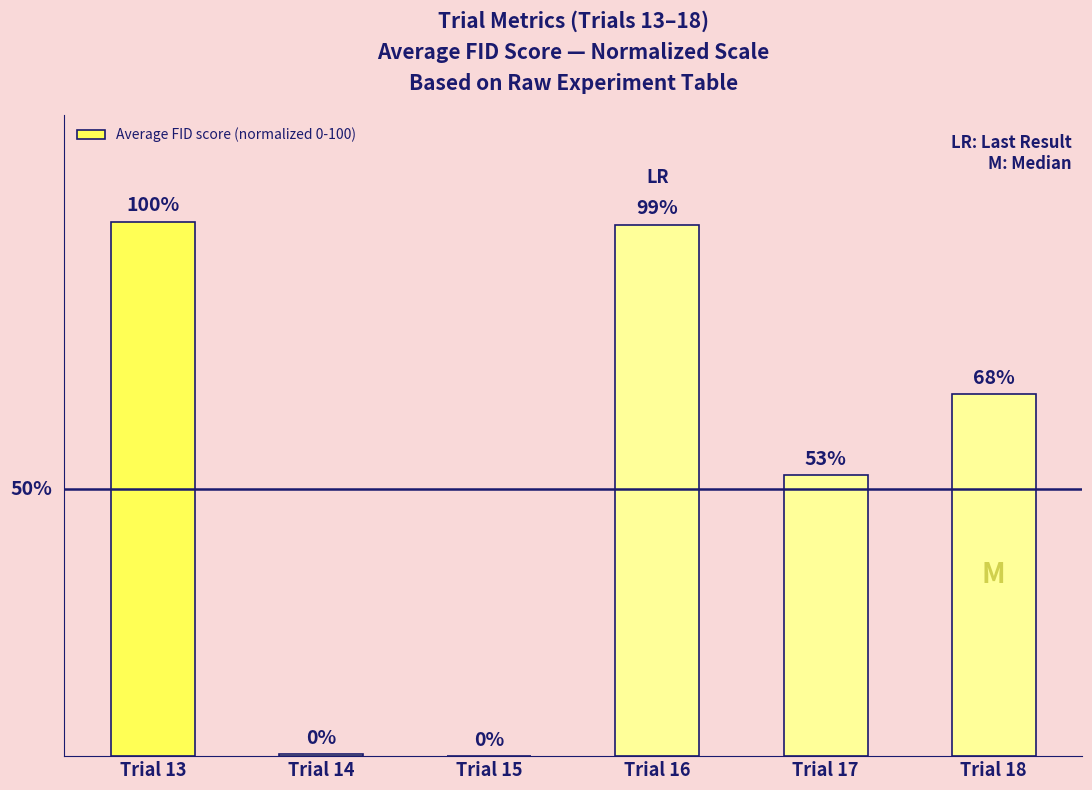

Which label corresponds to the largest value in the chart?

Trial 13